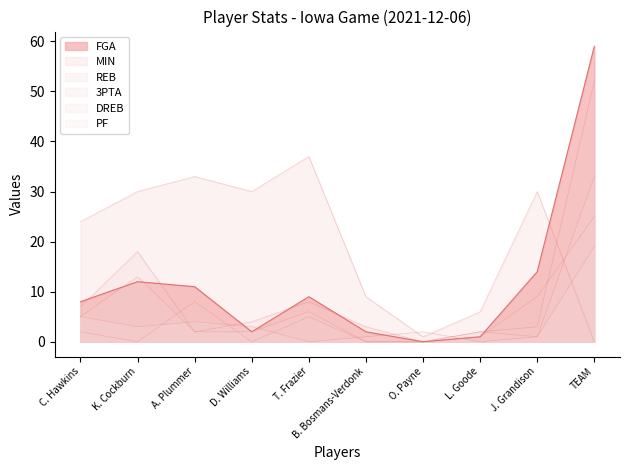

The DREB series shows -10 at O. Payne. True or false?

False